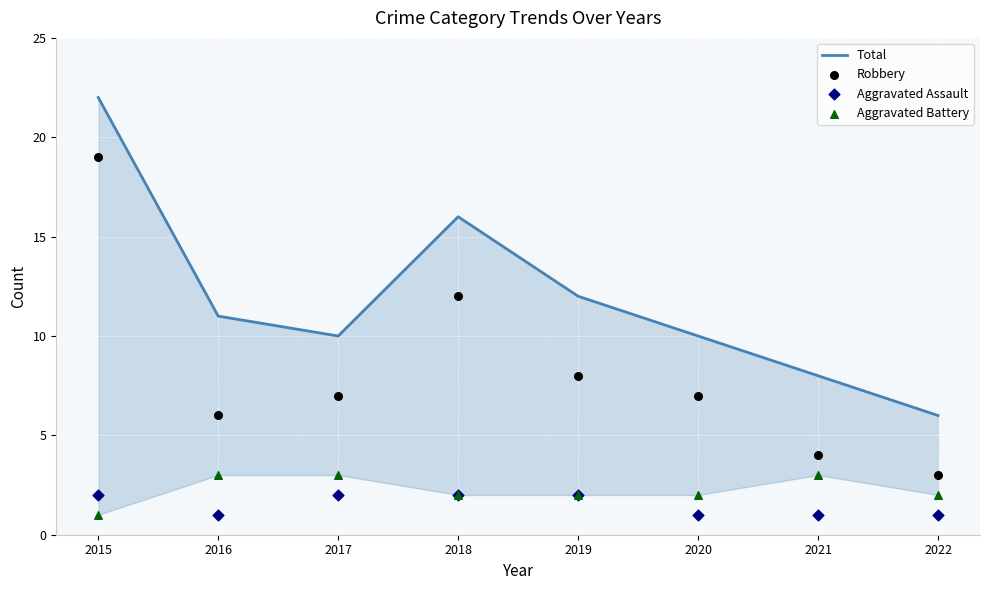

What is the total value across all series at 2019?

24